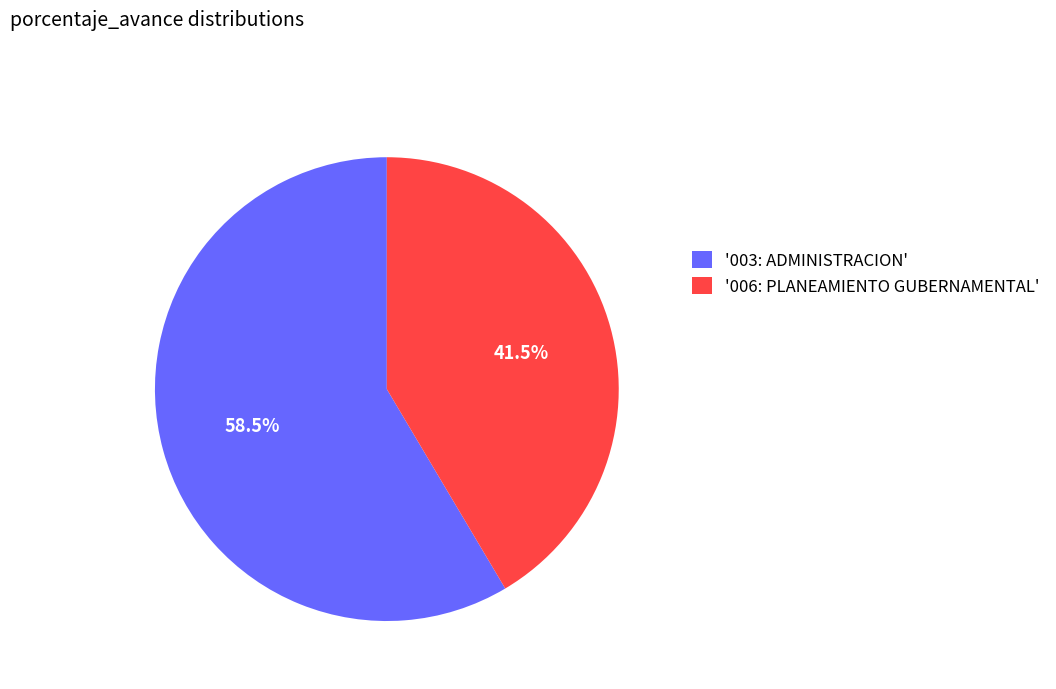

Approximately how many times larger is the value at '006: PLANEAMIENTO GUBERNAMENTAL' compared to '003: ADMINISTRACION'?

0.7